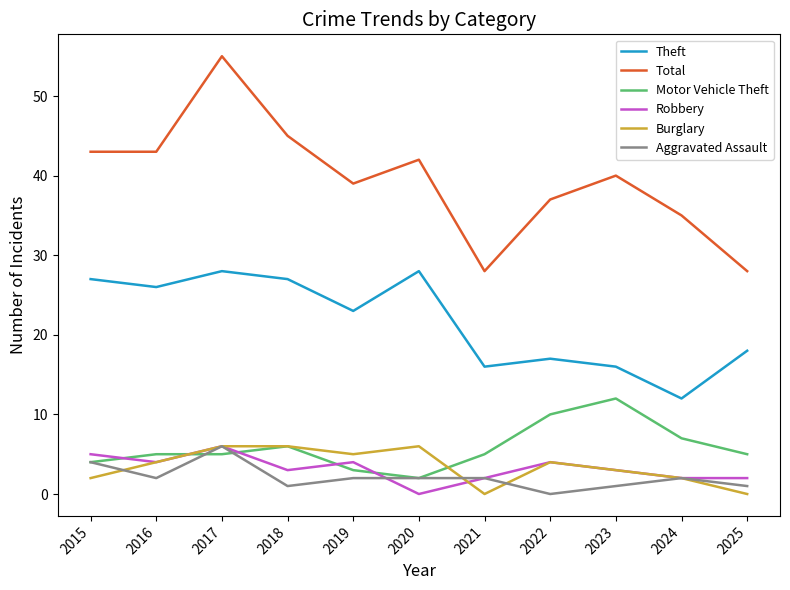

What is the difference between the maximum and second lowest values in the Total series?

27